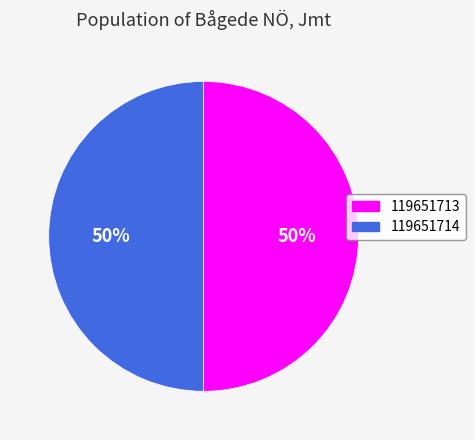

Approximately how many times larger is the value at 119651713 compared to 119651714?

1.0